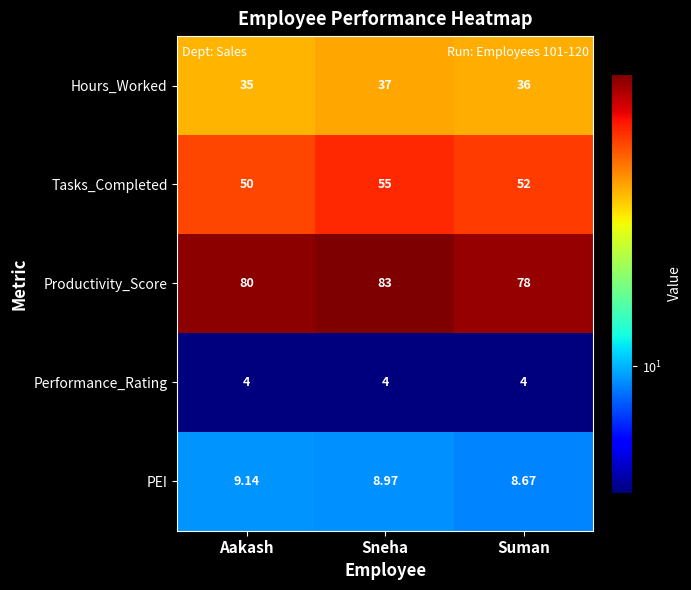

At which label does Hours_Worked reach its peak?

Sneha